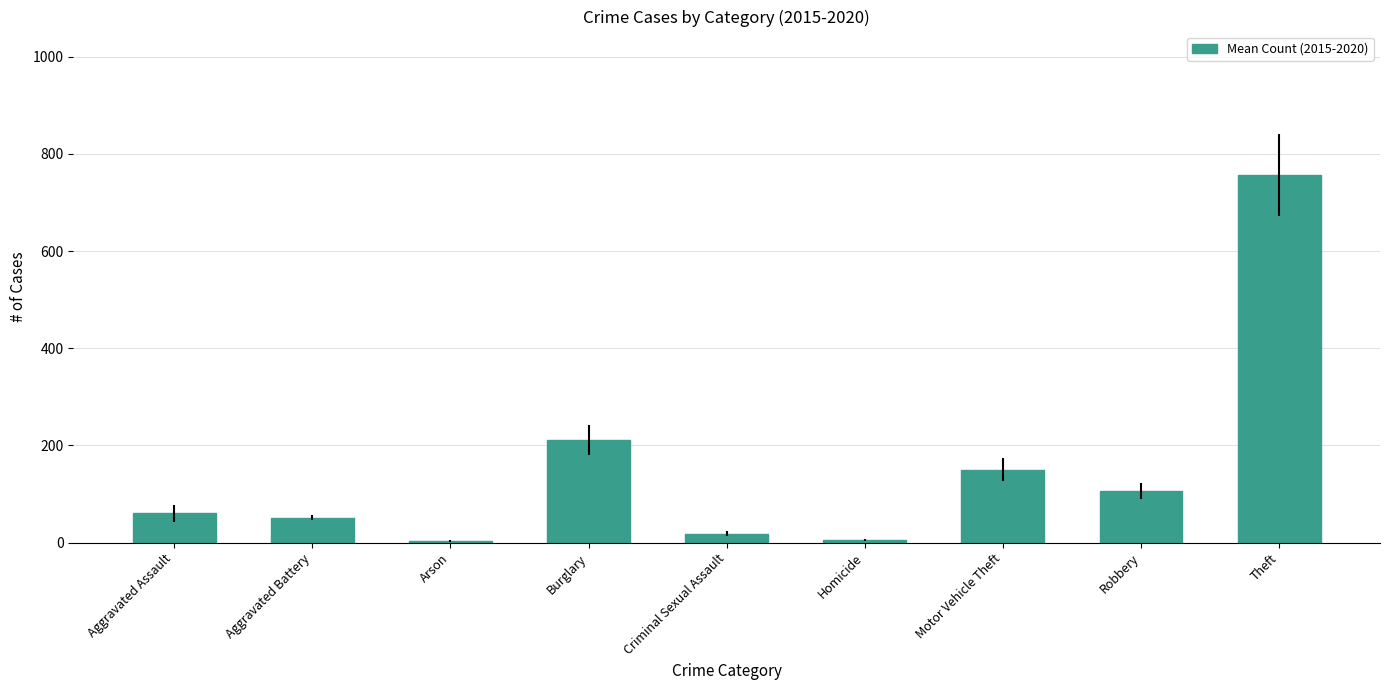

What is the ratio of the value at Homicide to the value at Arson?

1.3